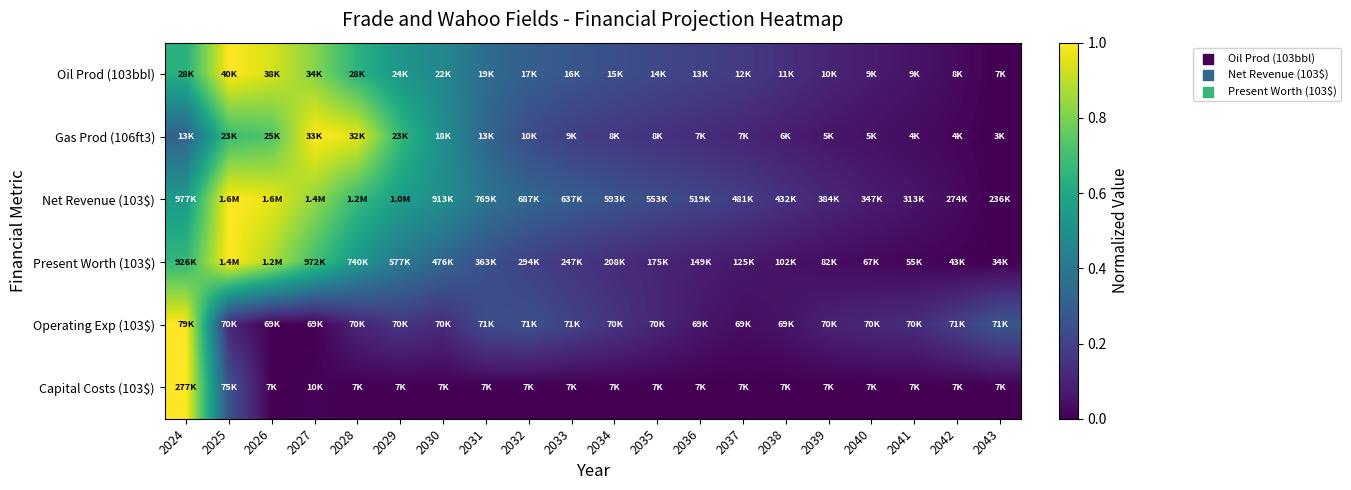

At how many categories does at least one series exceed 0?

20